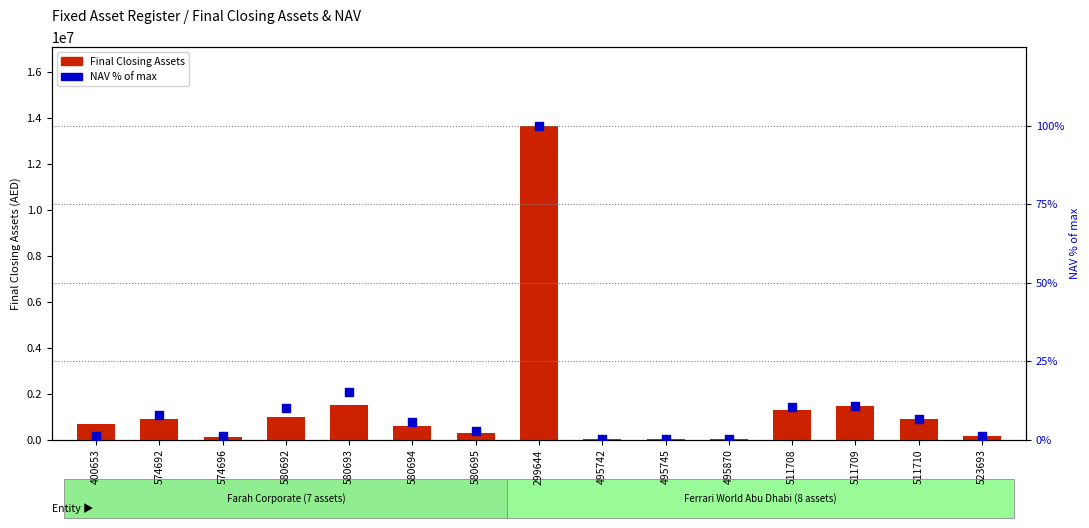

Which series has the widest spread of Y values?

Final Closing Assets